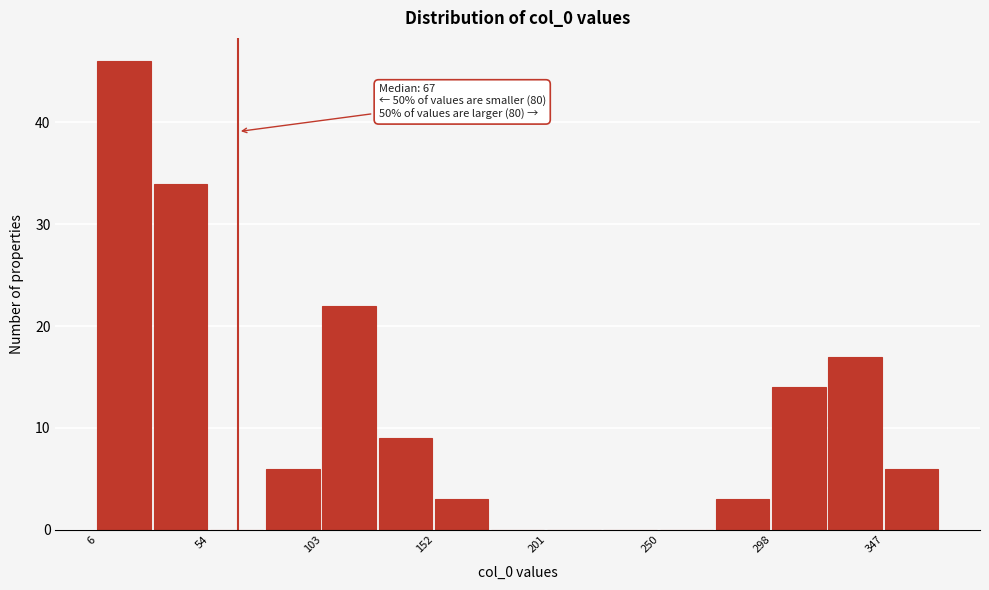

Which range on the x-axis has the tallest bar?

5 to 30